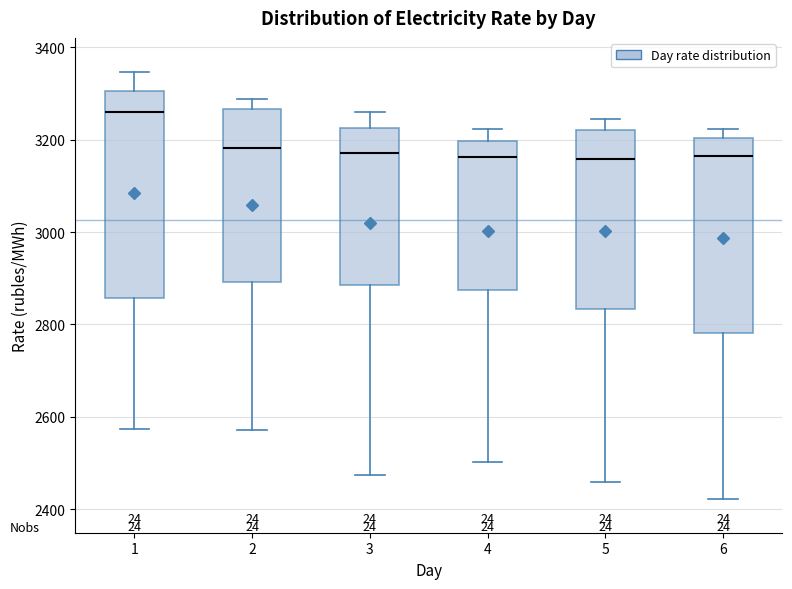

Reading left to right, transcribe this box plot: for each box, give where its median line is, the range the box spans, and where its two whiskers end, as read against the y-axis. The values are not printed on the chart, so give them approximately, as read against the axis.

1: median 3260, box 2860 to 3300, whiskers 2580 to 3340
2: median 3180, box 2900 to 3260, whiskers 2580 to 3280
3: median 3180, box 2880 to 3220, whiskers 2480 to 3260
4: median 3160, box 2880 to 3200, whiskers 2500 to 3220
5: median 3160, box 2840 to 3220, whiskers 2460 to 3240
6: median 3160, box 2780 to 3200, whiskers 2420 to 3220